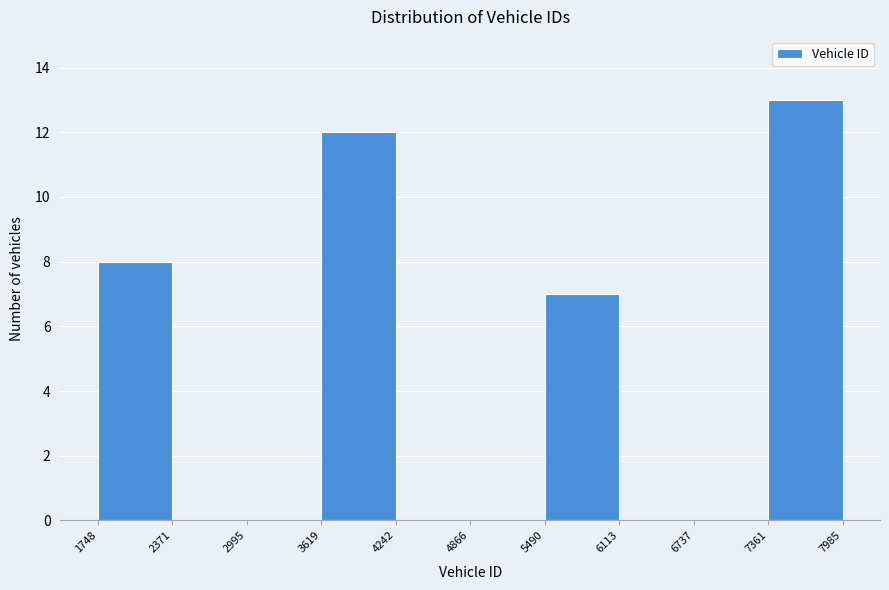

Over which range of the x-axis is the bar tallest?

7361 to 7985